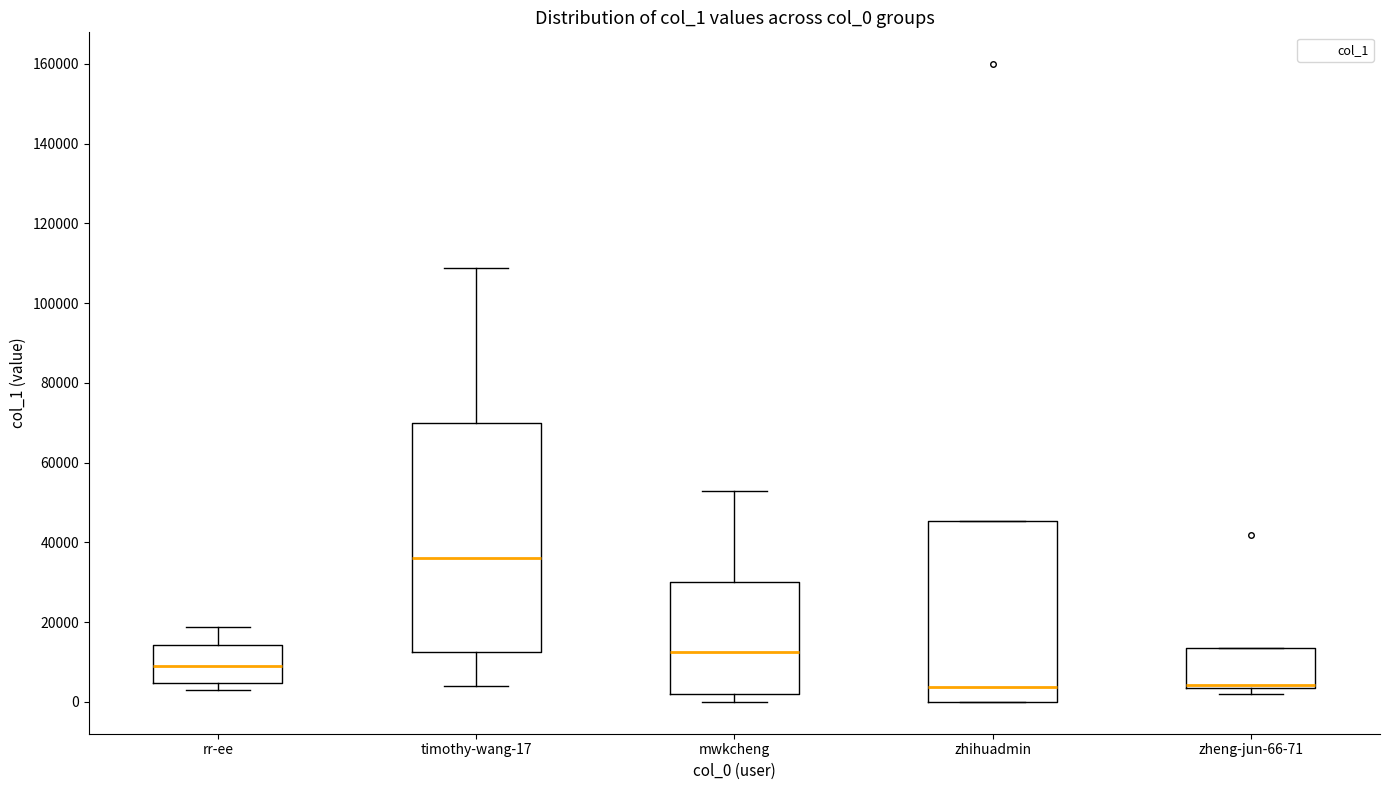

Where is the lower edge of the box for mwkcheng on the y-axis? The values are not printed on the chart, so give them approximately, as read against the axis.

2000